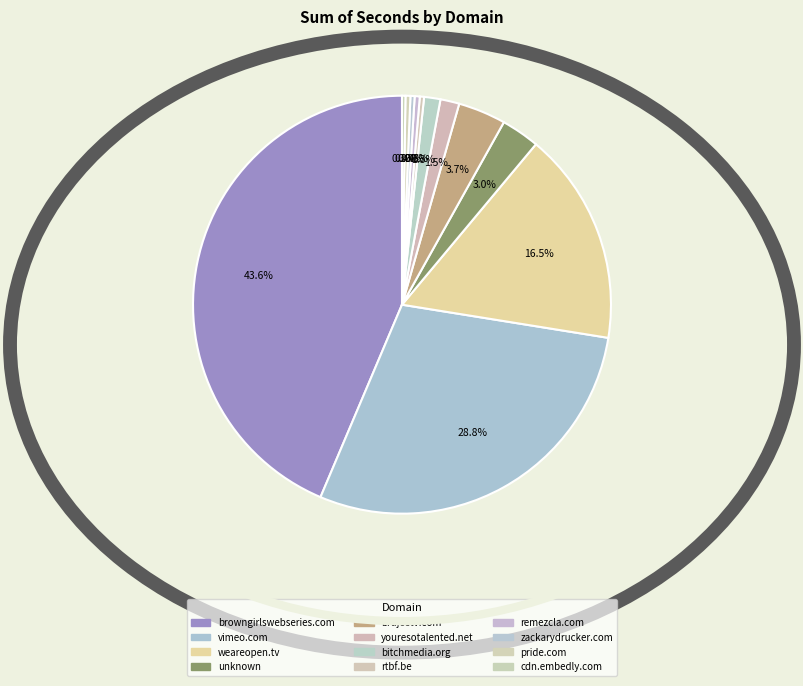

What is the smallest slice in the pie chart?

cdn.embedly.com